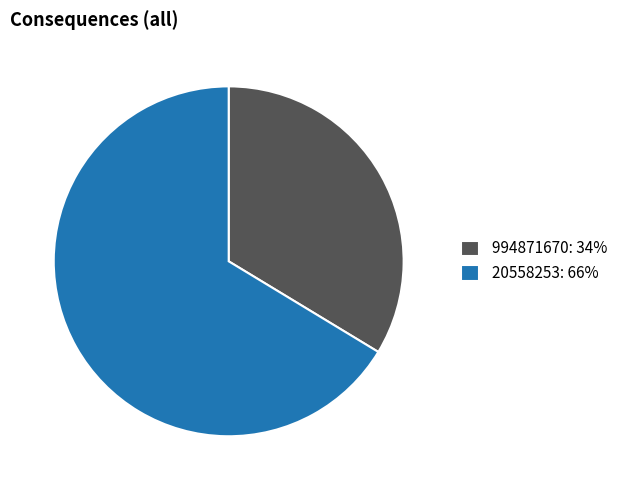

Does 20558253: 66% represent more than half of the total?

Yes